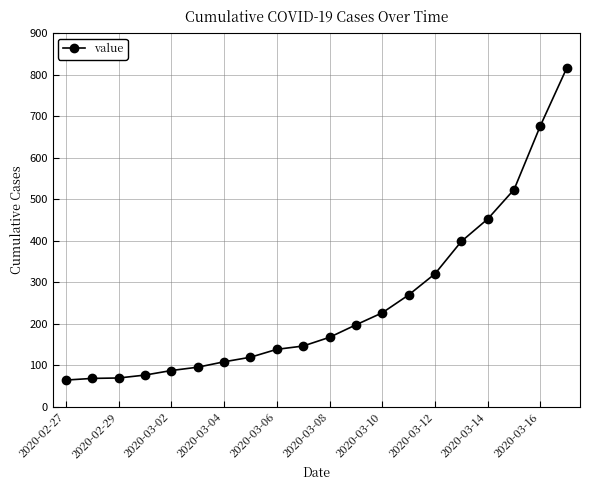

What is the average value?

251